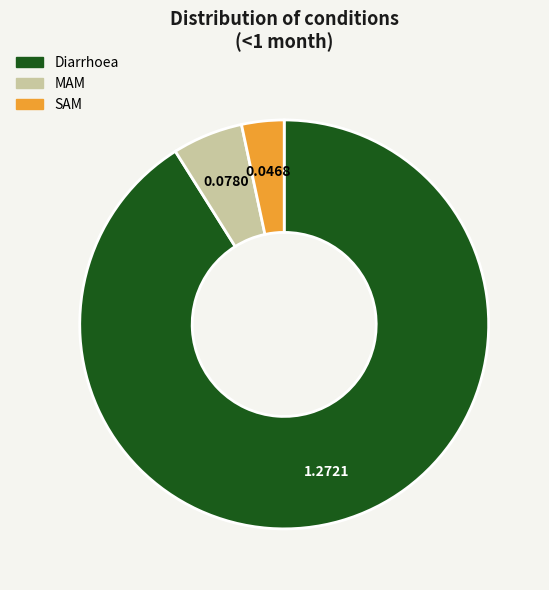

Count the number of slices in the pie.

3